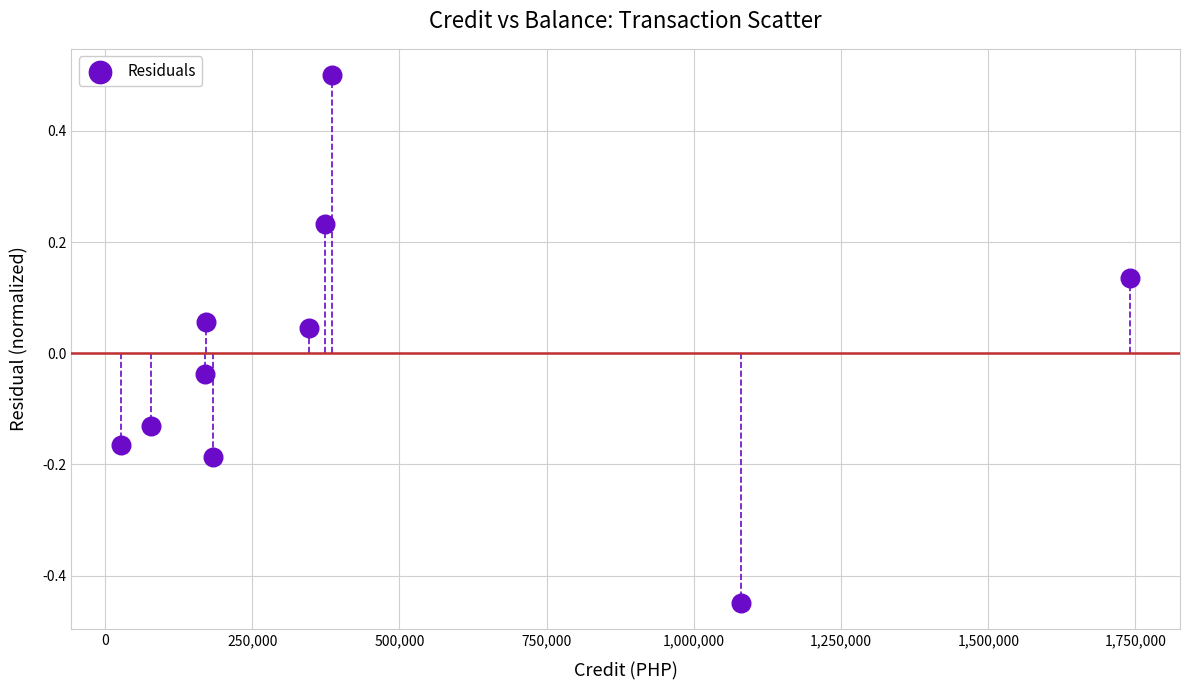

What is the range of Y values (max minus min)?

0.9